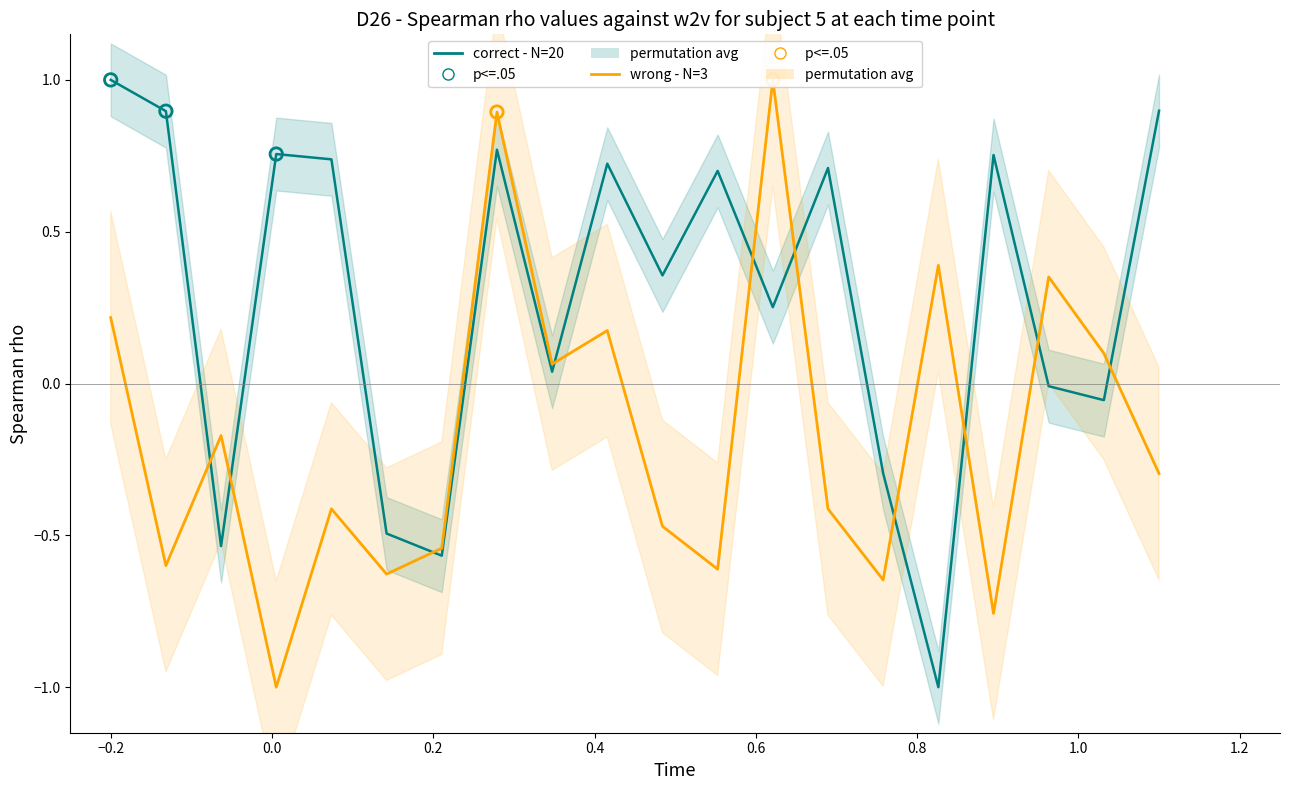

Which series has the largest Y range (max minus min)?

correct - N=20